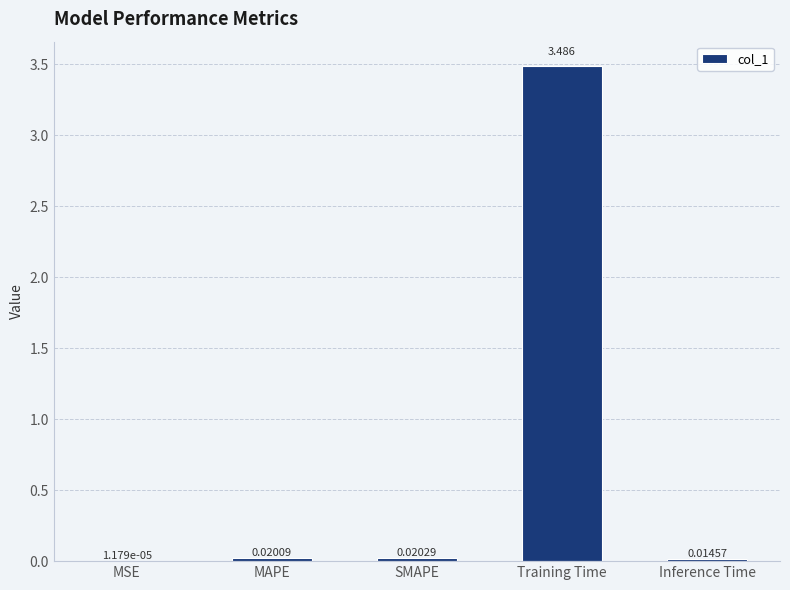

Where is the data nearest to the value 1?

SMAPE